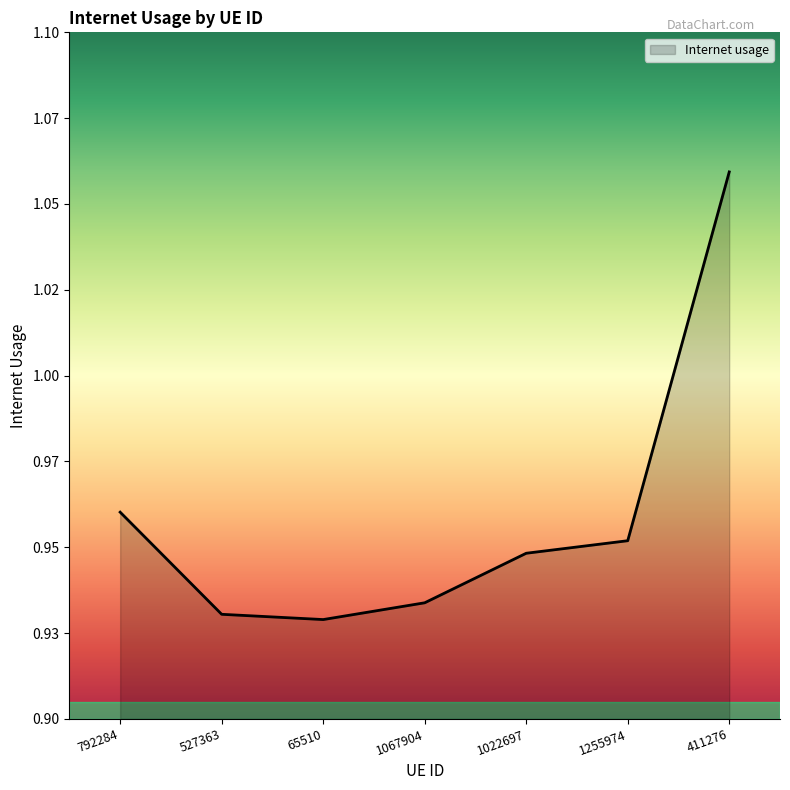

The chart shows a value of 0.9 at 1022697. True or false?

True